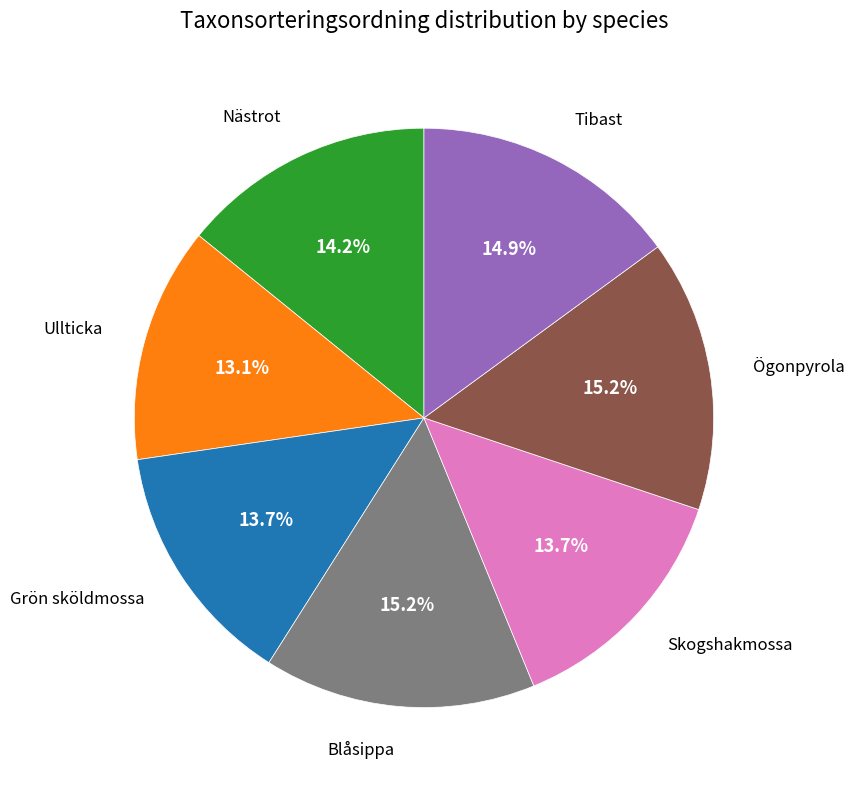

Is there a majority slice in this chart?

No